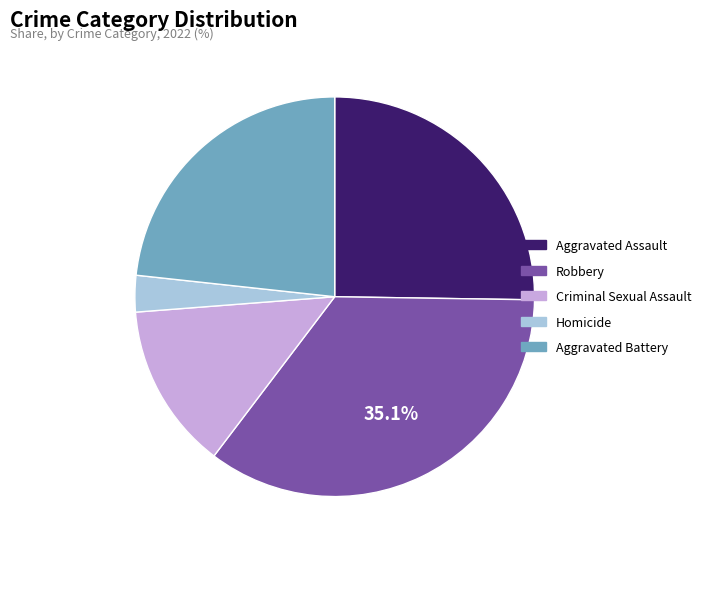

What is the largest slice in the pie chart?

Robbery